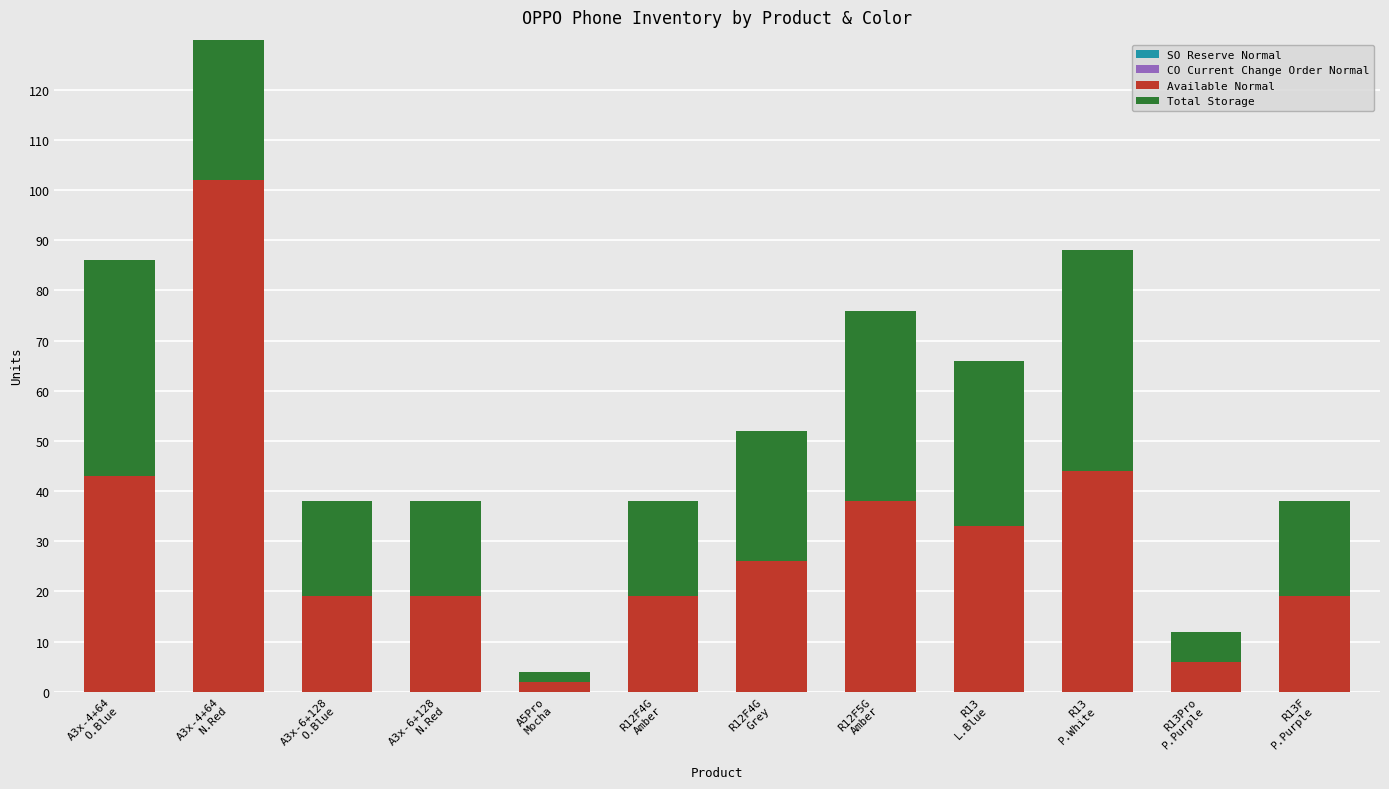

How many groups of bars are there?

12